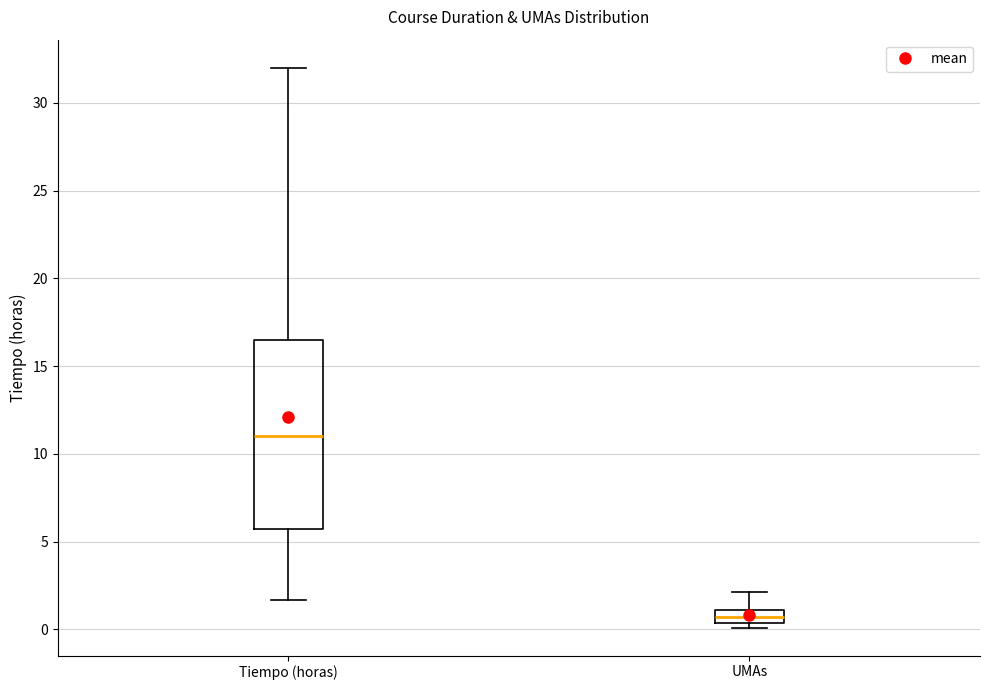

Which box has the lowest median line?

UMAs